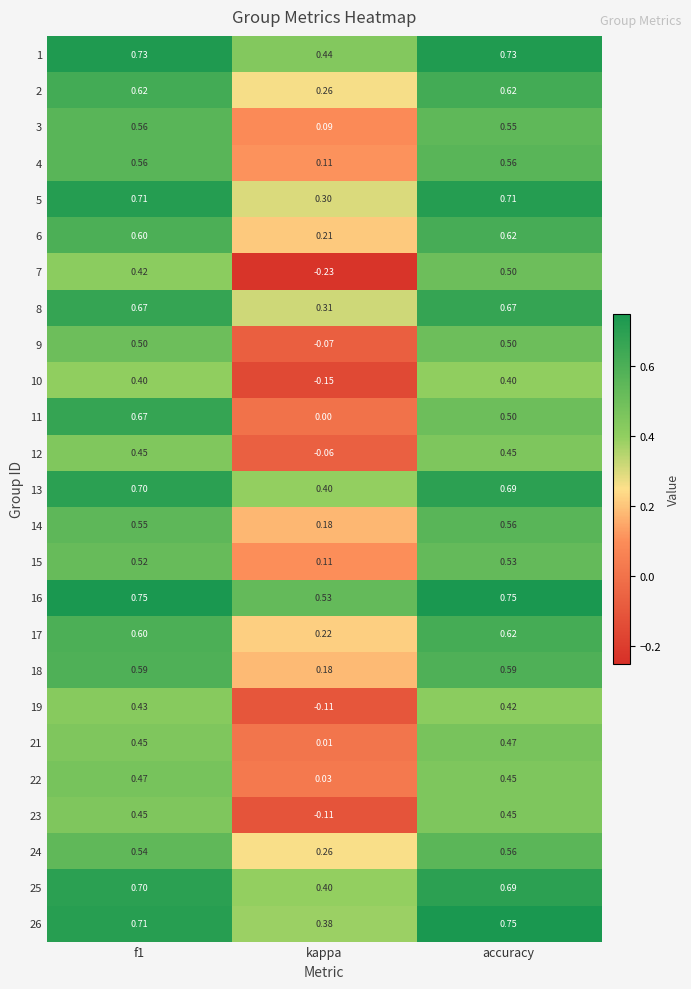

How many categories are shown in the chart?

3